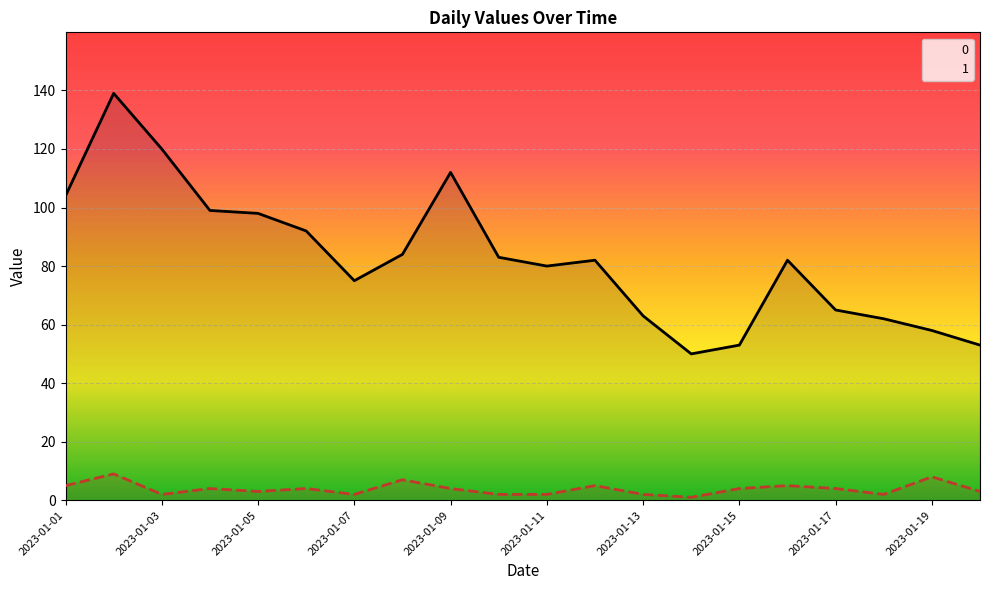

Which label corresponds to the largest value in the chart?

2023-01-02